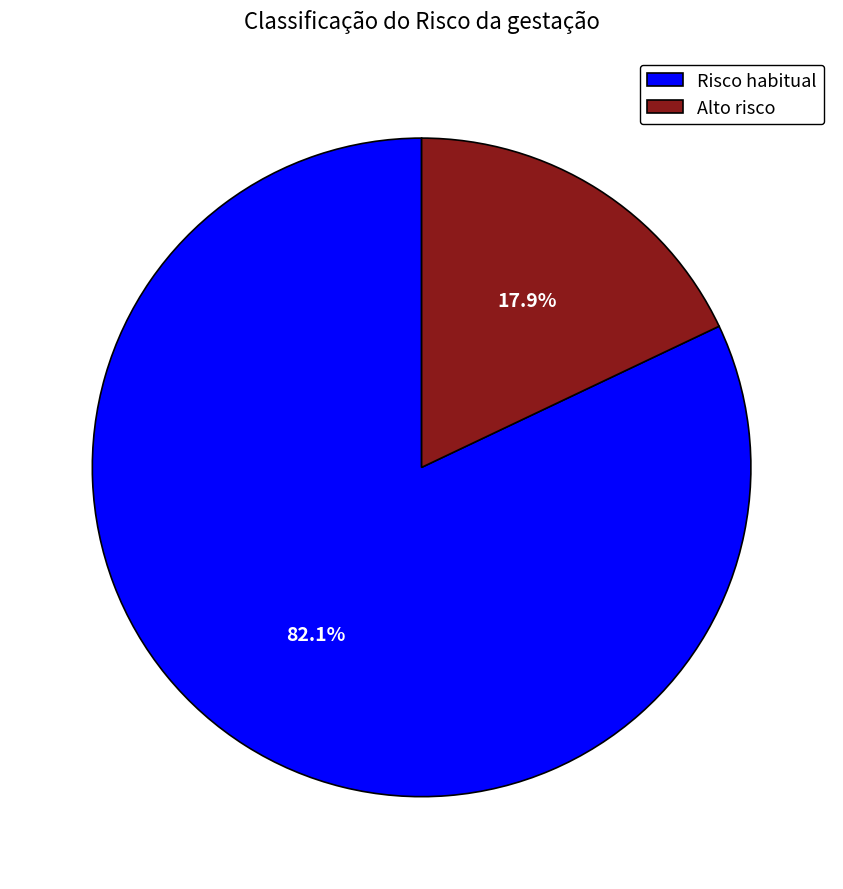

Rank the categories by value from highest to lowest.

Risco habitual, Alto risco